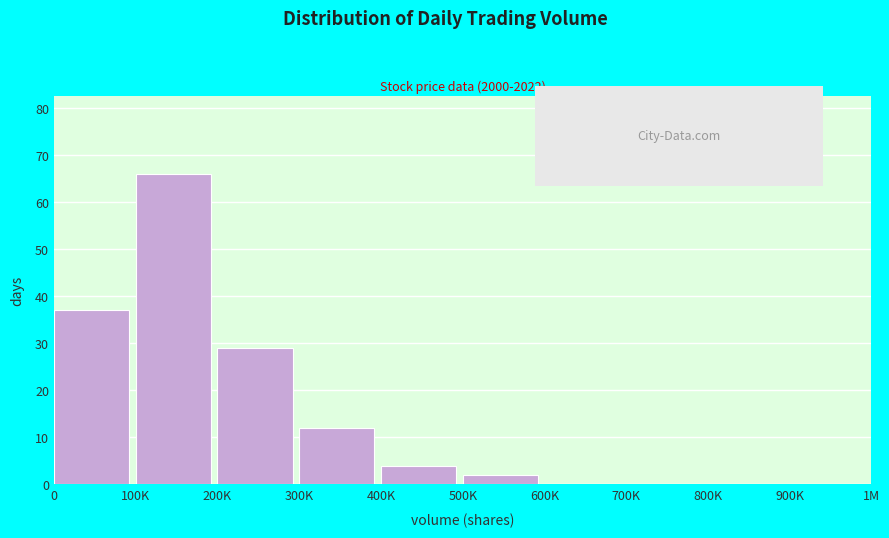

Reading left to right, extract all data points from this chart.

0=37	100K=66	200K=29	300K=12	400K=4	500K=2	600K=0	700K=0	800K=0	900K=0